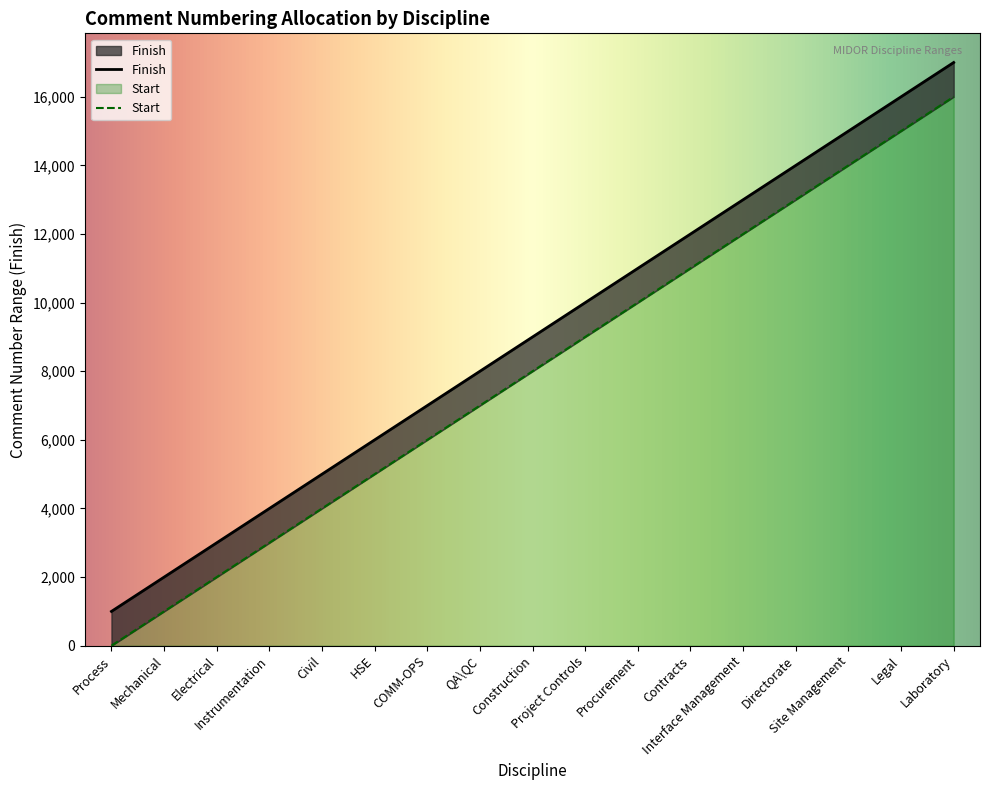

What is the value of the 3rd point from the left?

3000